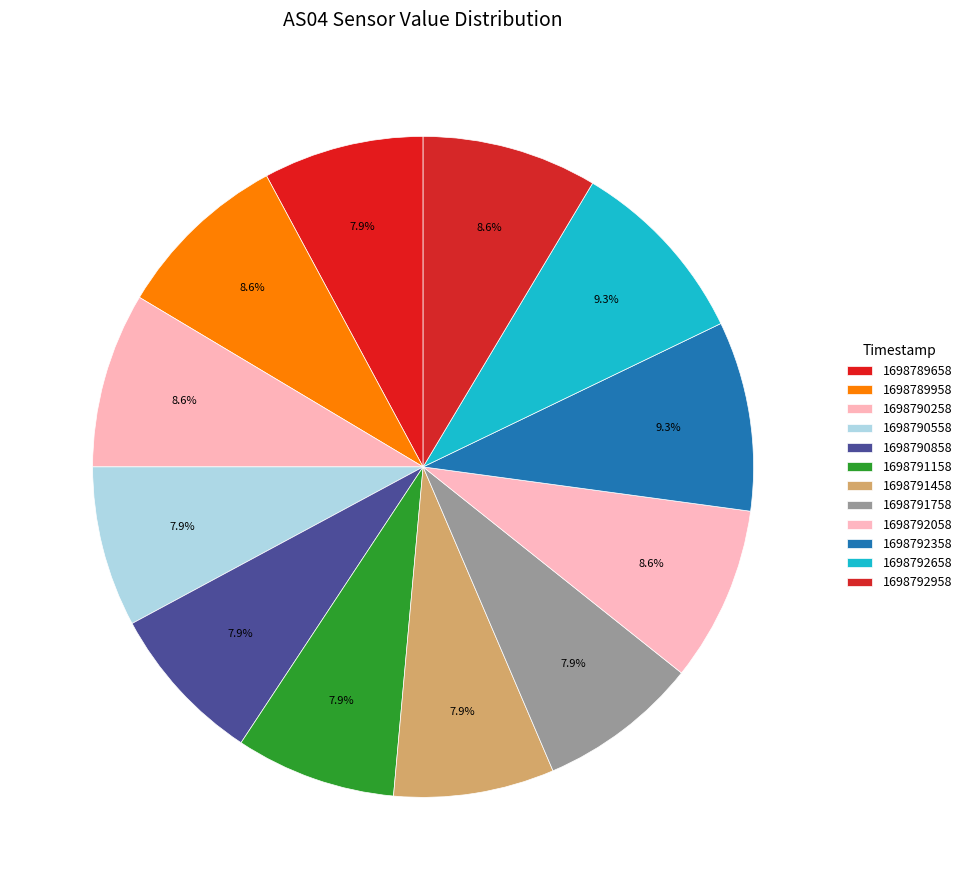

To the nearest percent, what is the difference between the largest and smallest slice percentages?

1%